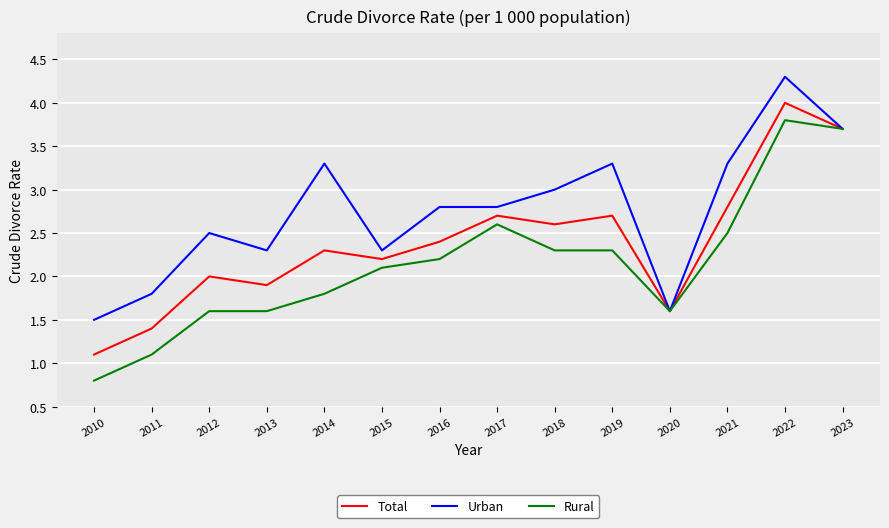

What value does the Urban series have at 2014?

3.3